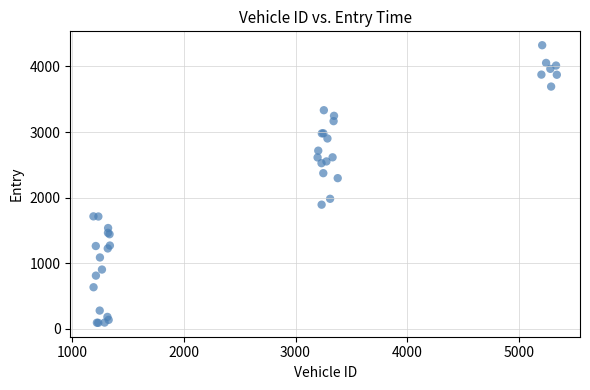

What Y value in the scatter plot is closest to 2208?

2298.1